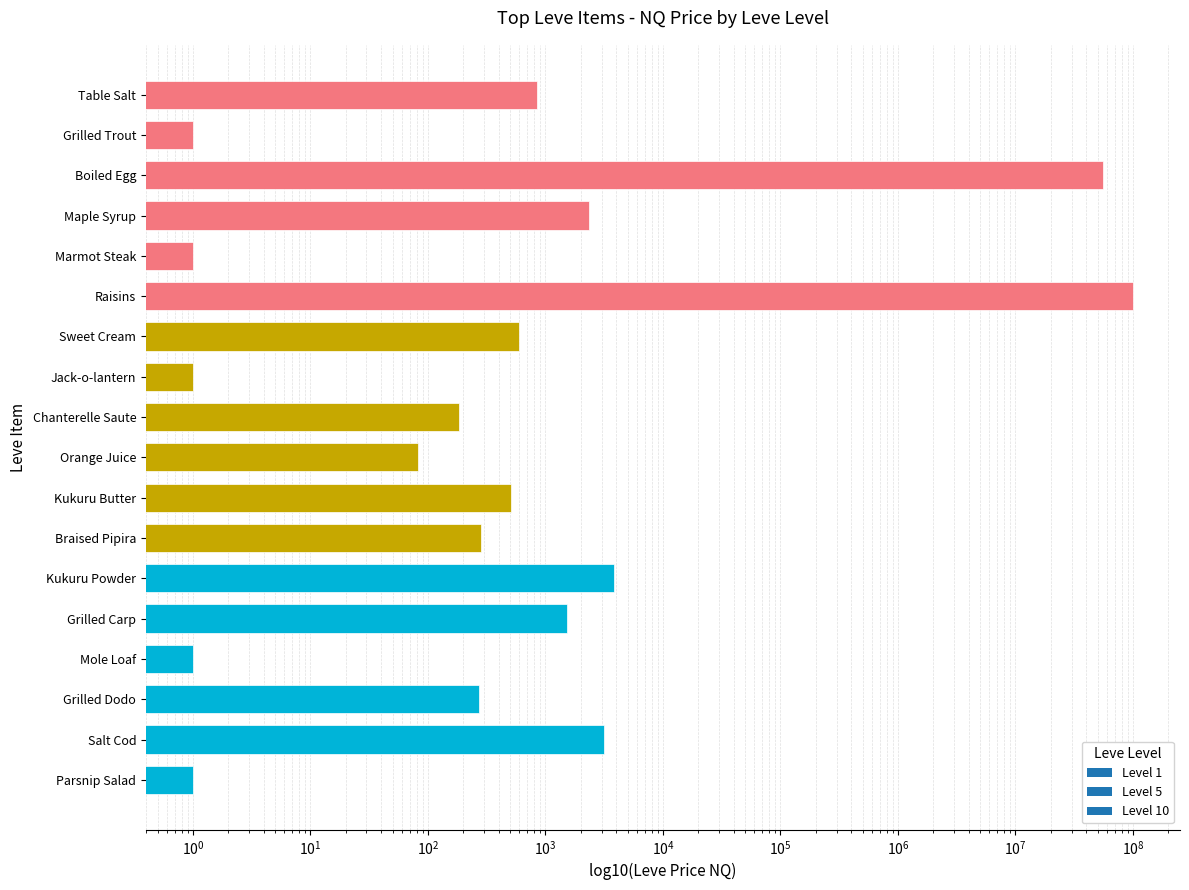

What is the ratio of the value at Chanterelle Saute to the value at Jack-o-lantern?

184.0